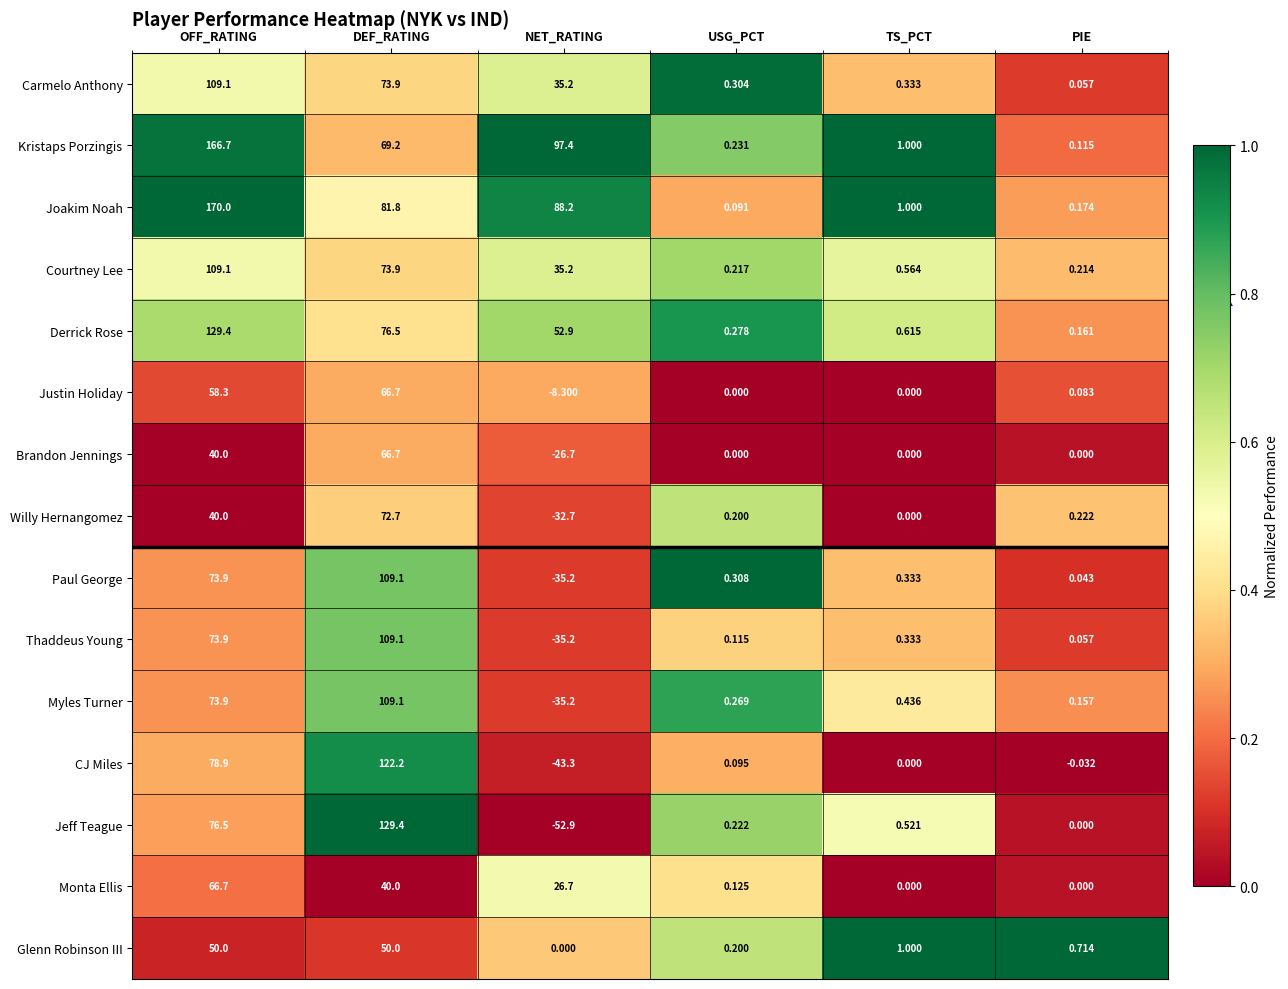

Which series has the largest range (max minus min)?

Jeff Teague